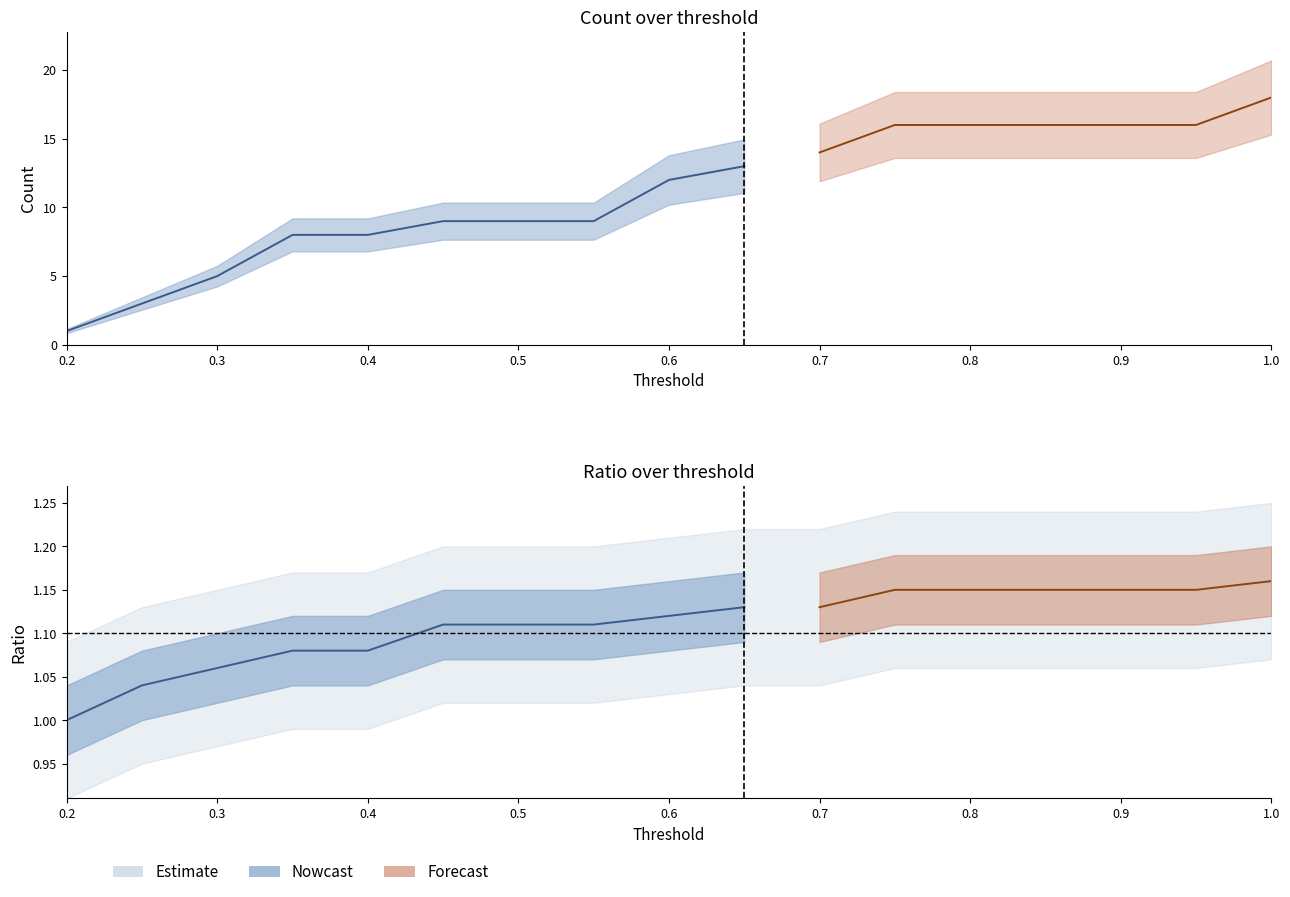

The Count (row2) series shows 9.4 at 16. True or false?

False